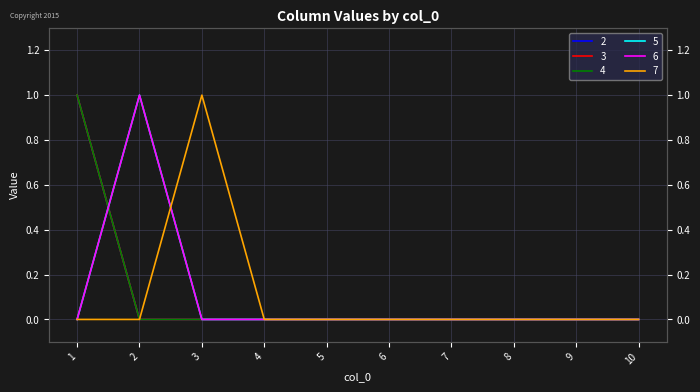

Does the chart display data point markers on the line(s)?

No